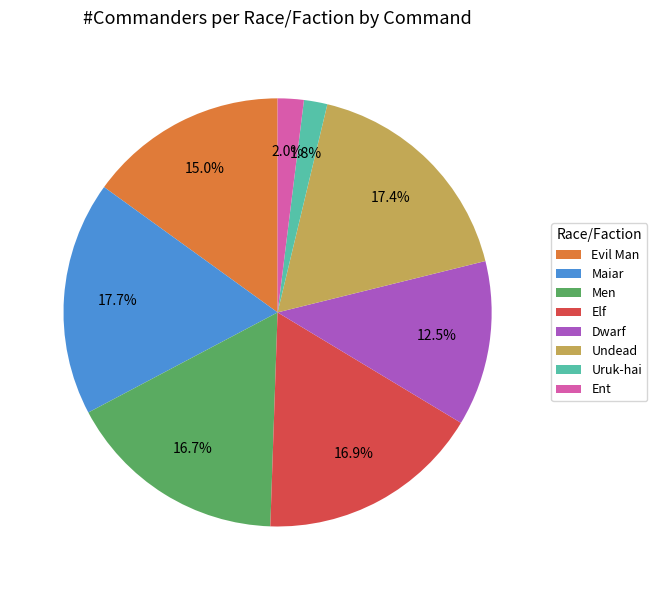

Does any single category account for the majority?

No